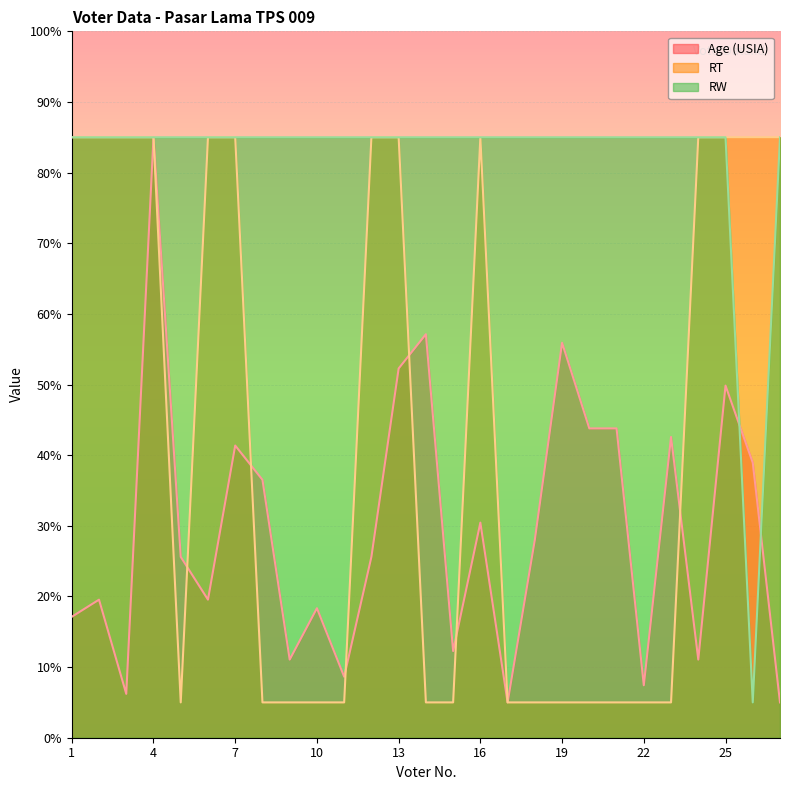

Does the chart display data point markers on the line(s)?

No